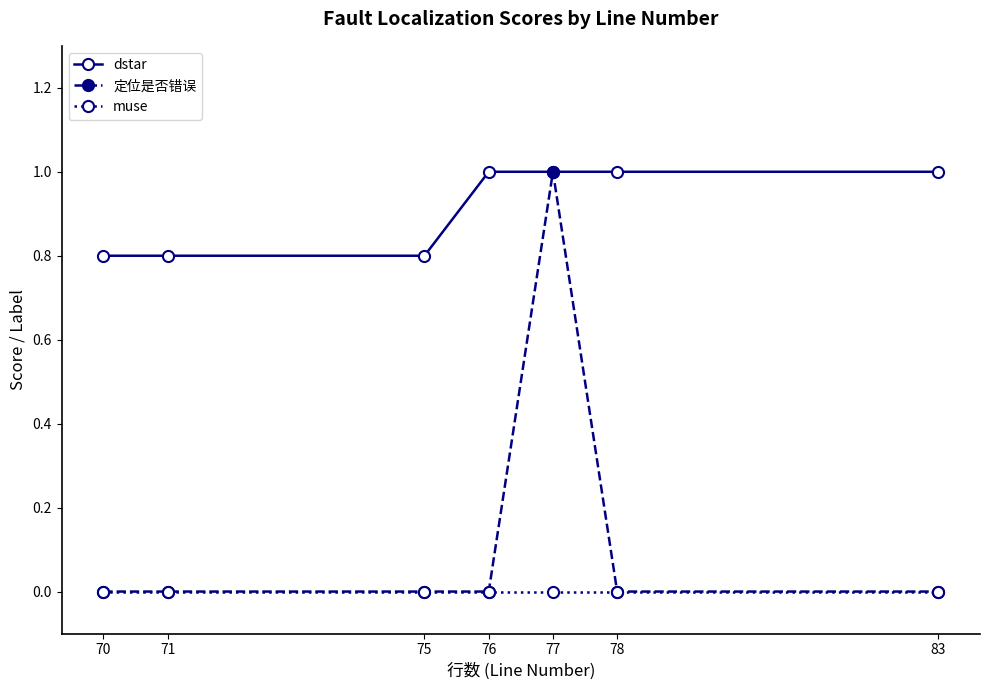

What is the greatest value displayed?

1.0